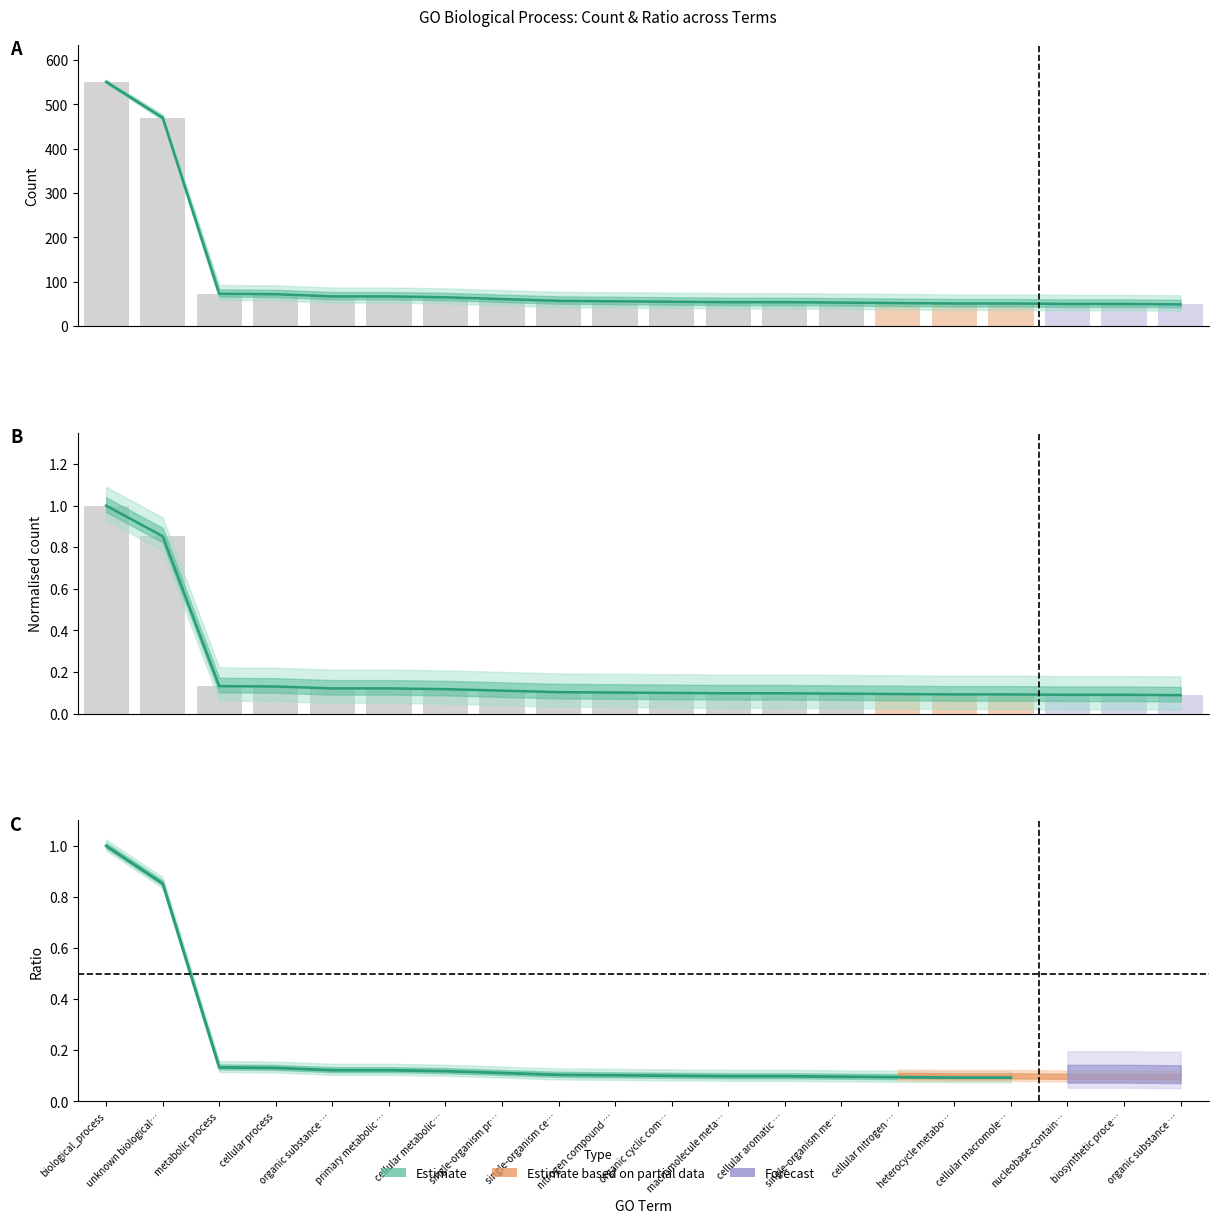

At how many categories does at least one series exceed 375?

2